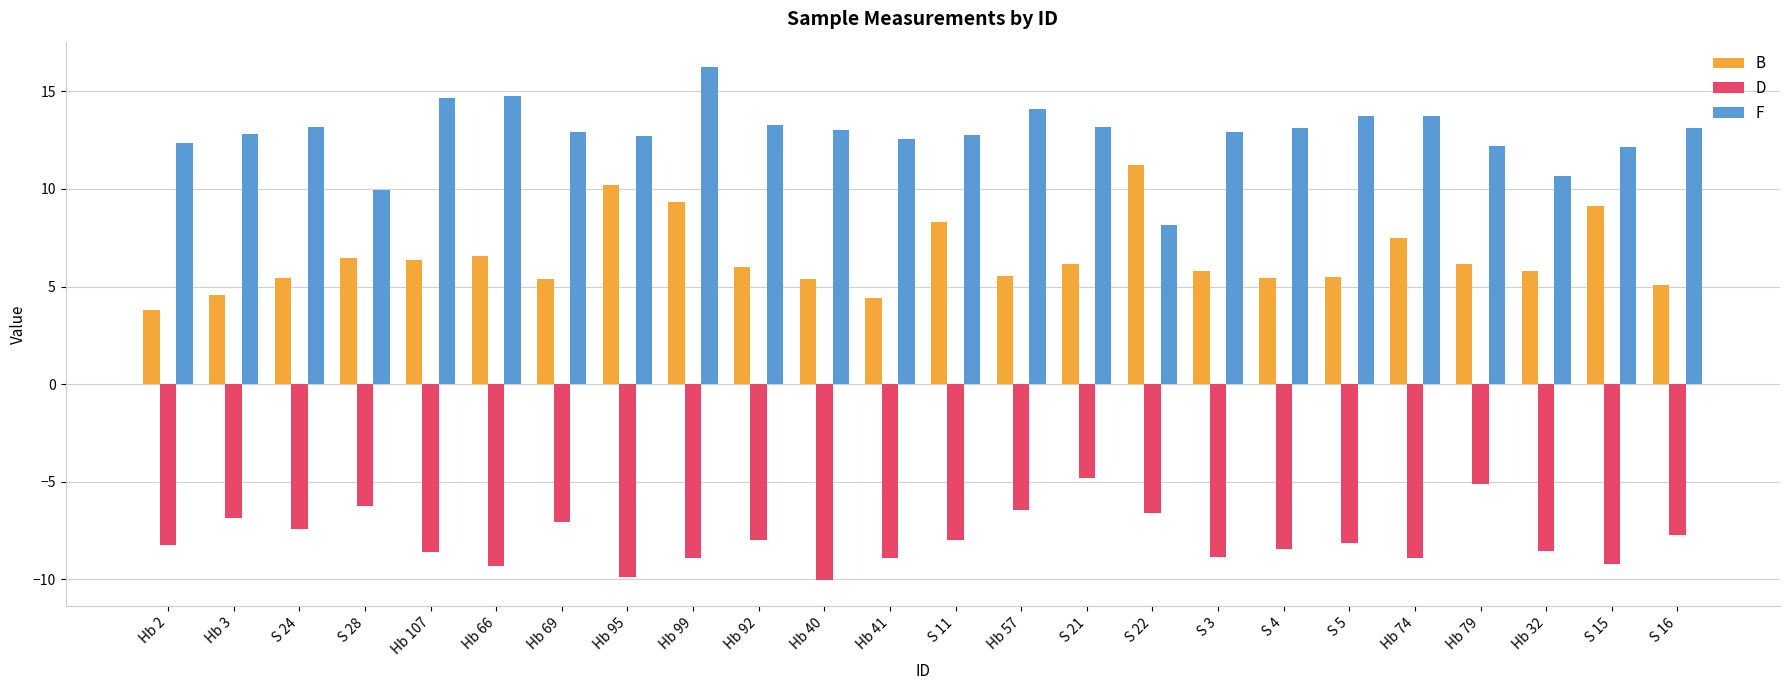

What is the minimum value shown in the chart?

-10.1